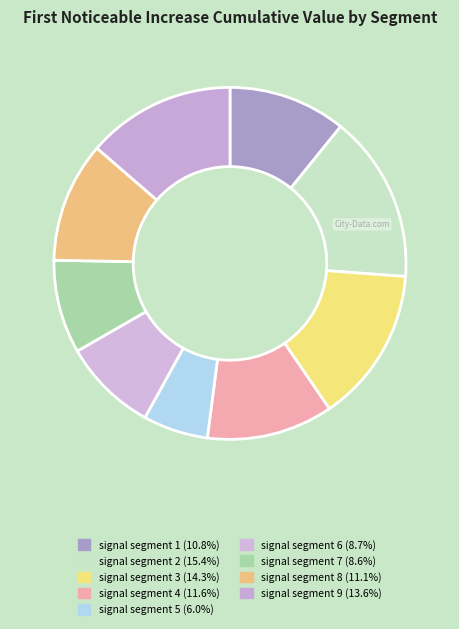

True or false: signal segment 8 accounts for 26% of the total.

False